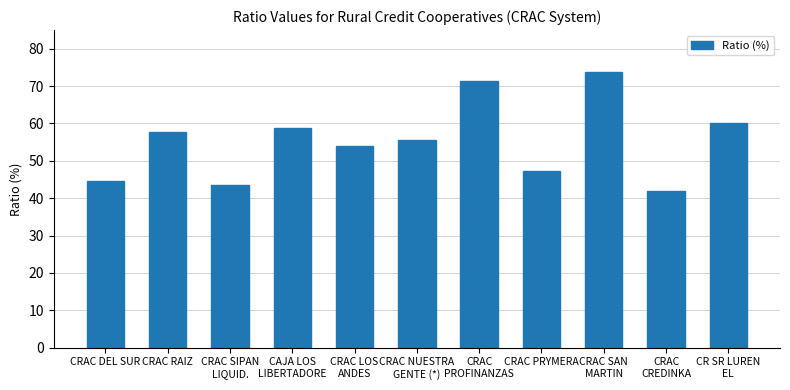

Rank the categories by value from highest to lowest.

CRAC SAN
MARTIN, CRAC
PROFINANZAS, CR SR LUREN
EL, CAJA LOS
LIBERTADORE, CRAC RAIZ, CRAC NUESTRA
GENTE (*), CRAC LOS
ANDES, CRAC PRYMERA, CRAC DEL SUR, CRAC SIPAN
LIQUID., CRAC
CREDINKA